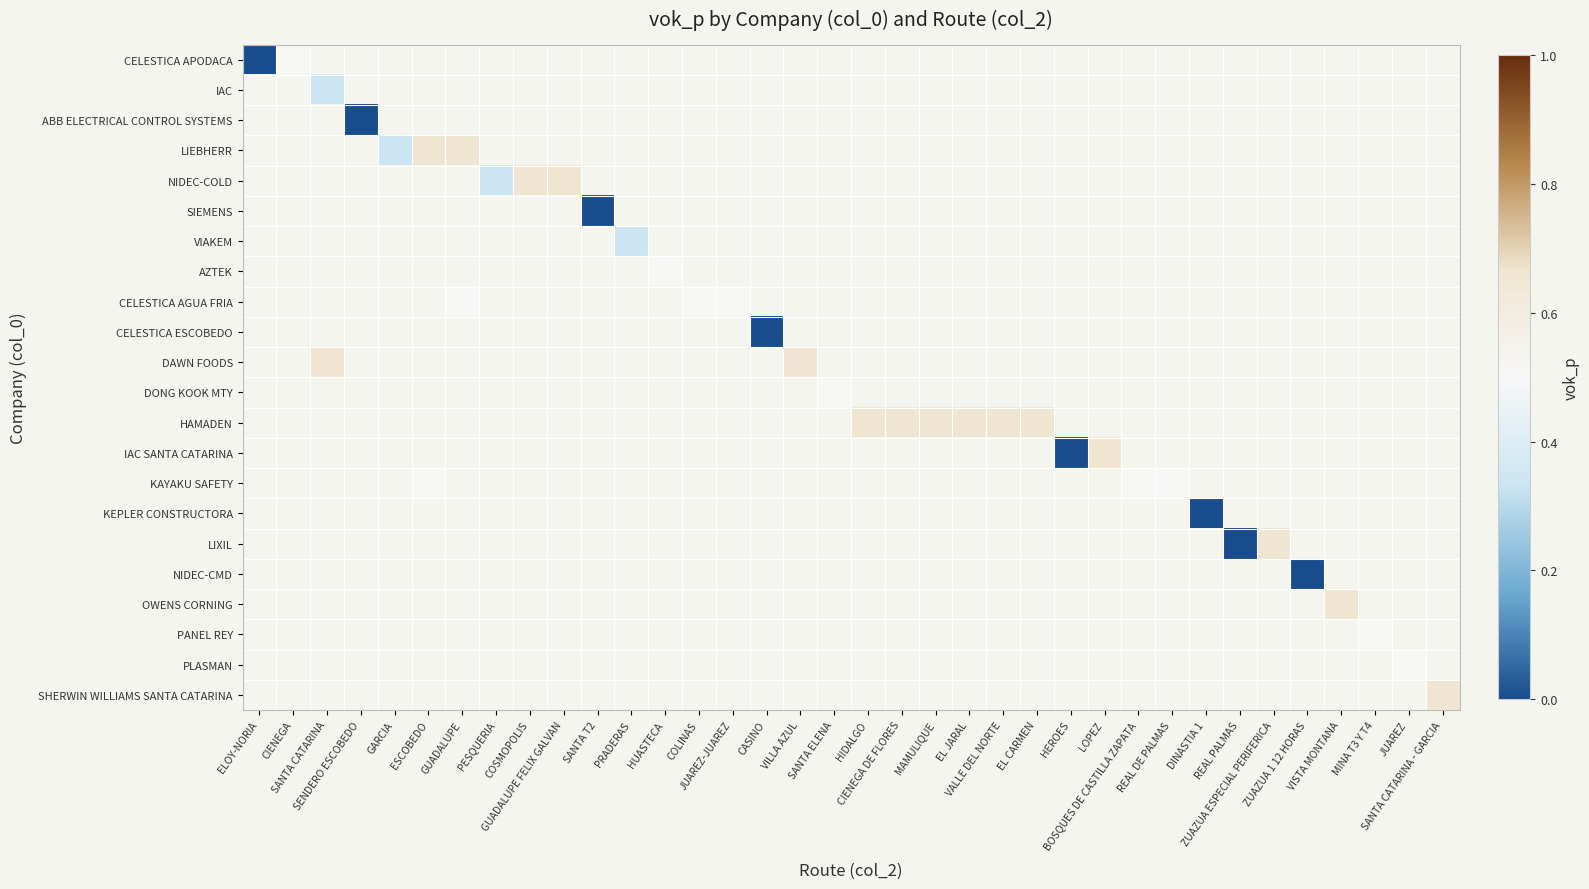

Which category has the highest value across all series?

ESCOBEDO